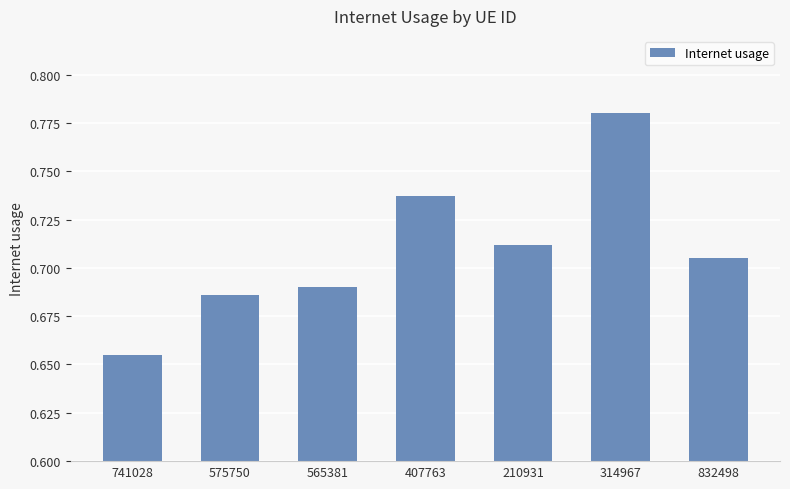

At which category does the chart reach its peak across all series?

314967